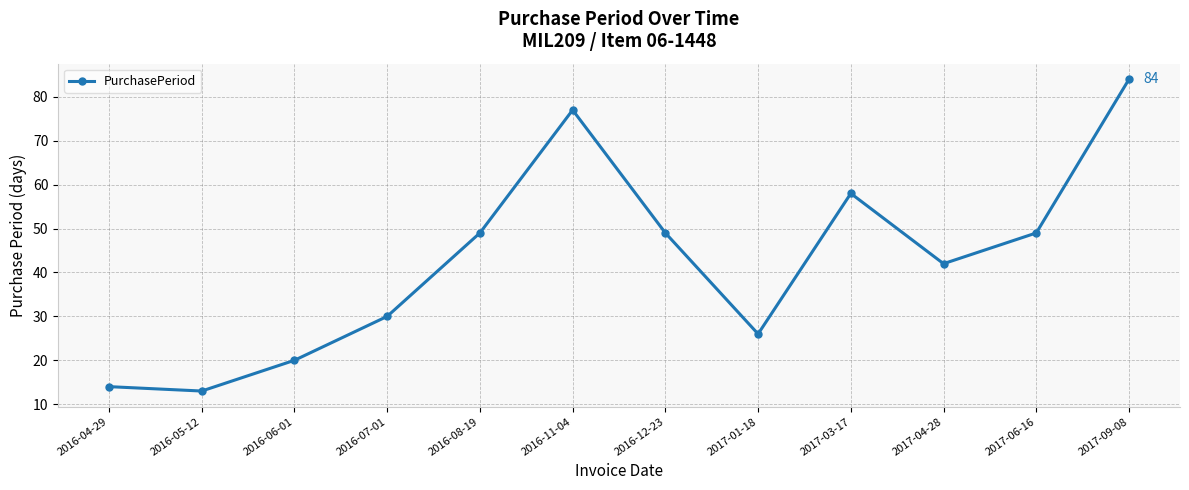

The value at 2017-06-16 is 16. True or false?

False